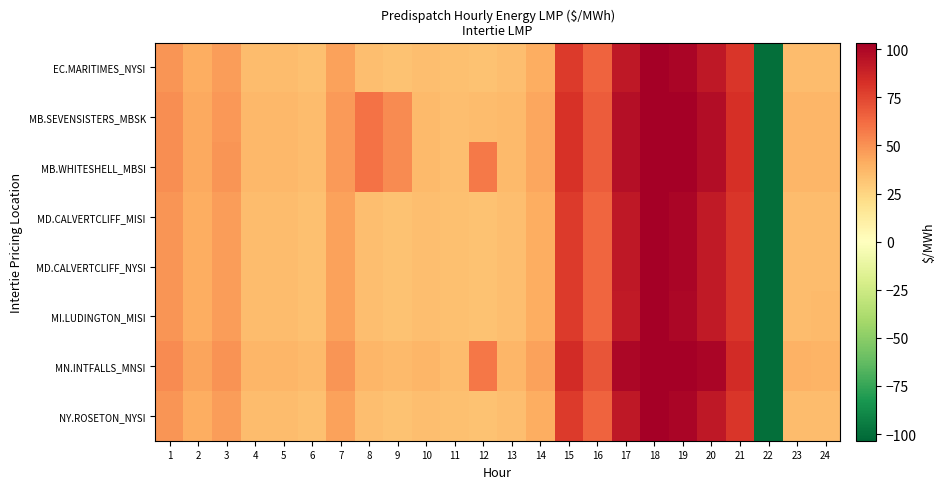

List the series in order of their peak value, lowest first.

MI.LUDINGTON_MISI, MD.CALVERTCLIFF_MISI, MD.CALVERTCLIFF_NYSI, EC.MARITIMES_NYSI, NY.ROSETON_NYSI, MB.SEVENSISTERS_MBSK, MB.WHITESHELL_MBSI, MN.INTFALLS_MNSI